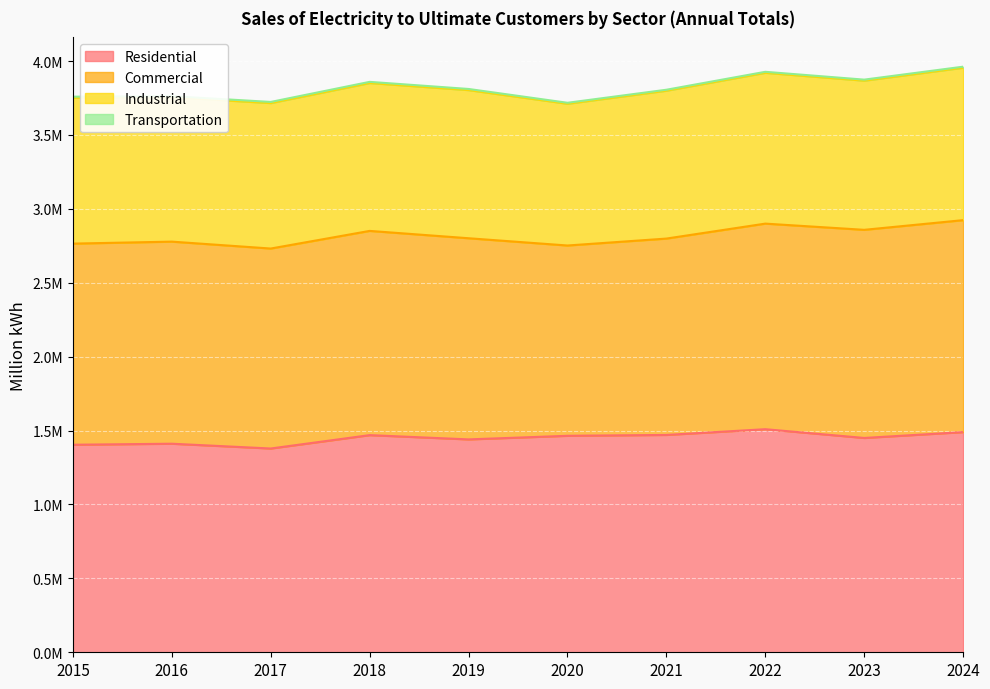

The value of Residential at 2021 is 305737. True or false?

False